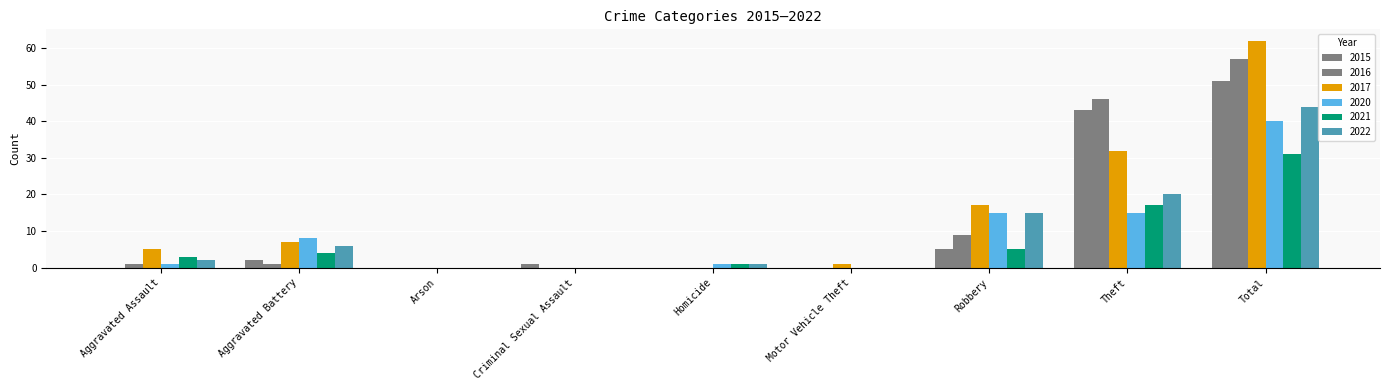

Count the number of categories in the chart.

9